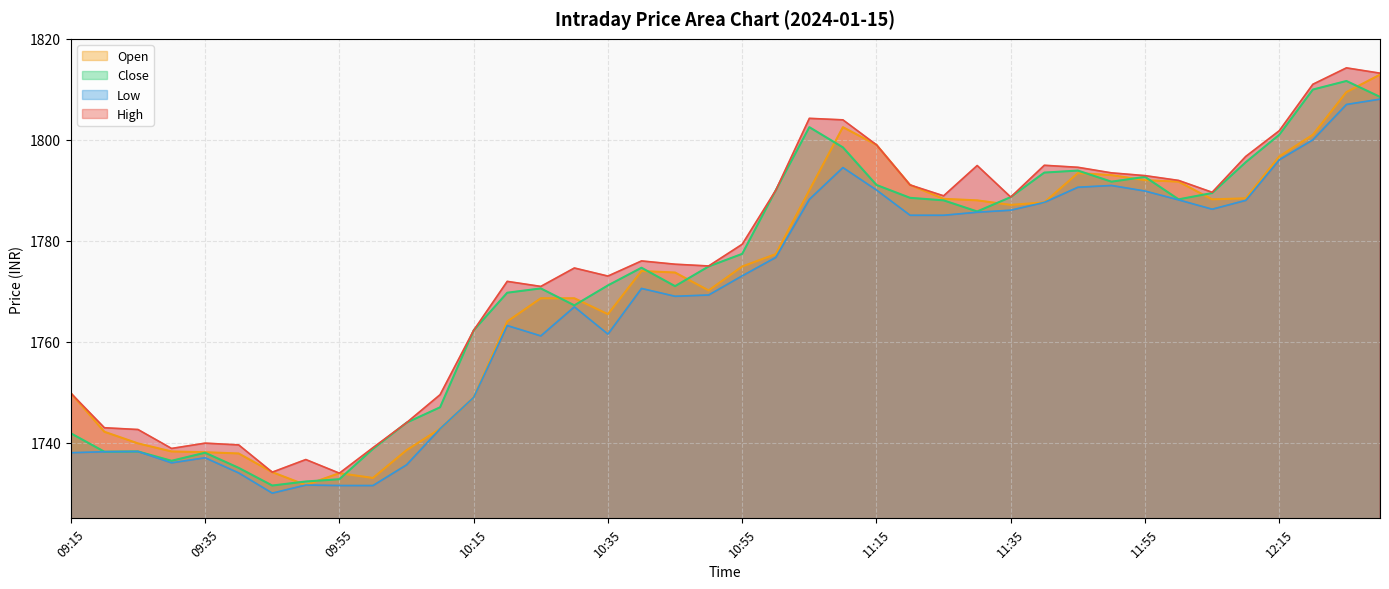

At which label is High closest to 1774?

10:30